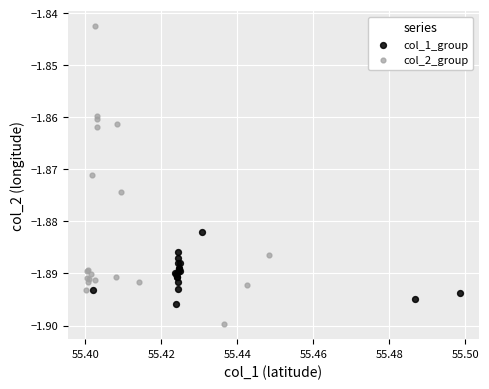

Which series has the widest spread of Y values?

col_2_group